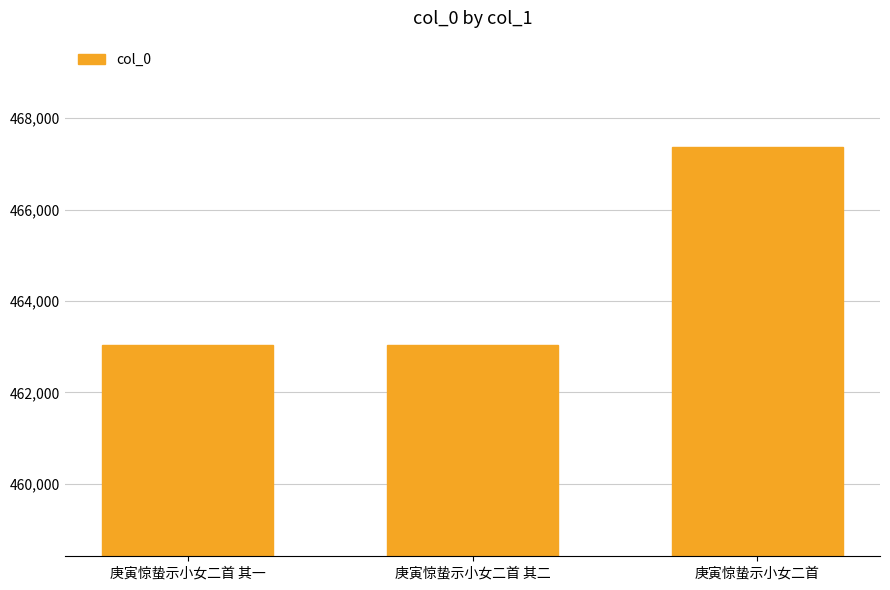

Which has a higher value, 庚寅惊蛰示小女二首 其一 or 庚寅惊蛰示小女二首?

庚寅惊蛰示小女二首